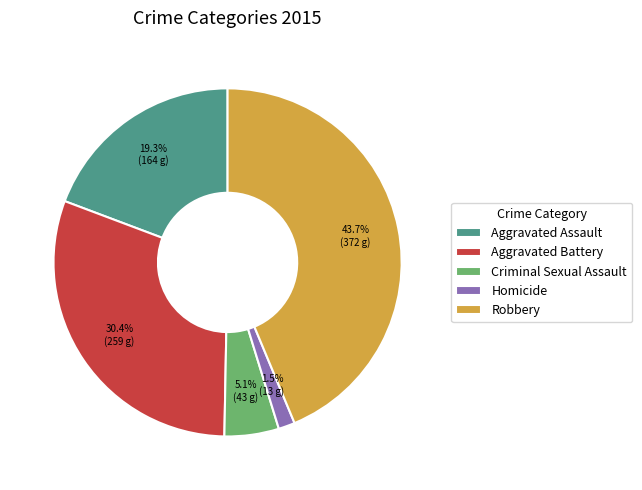

What is the largest slice in the pie chart?

Robbery